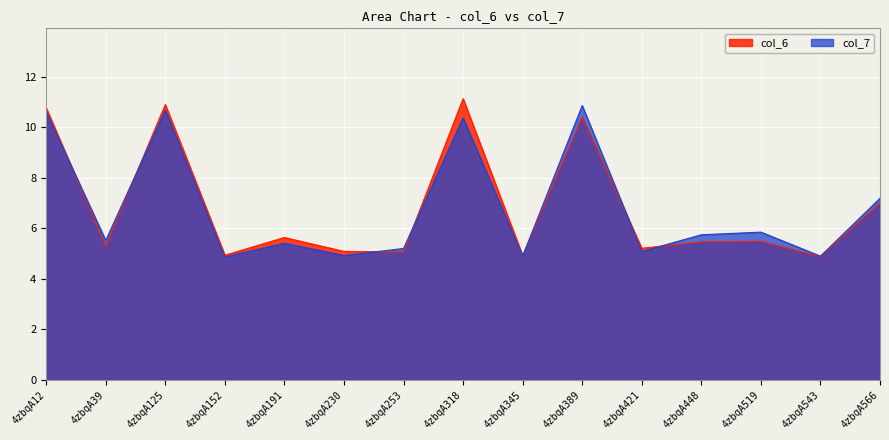

Which series has the widest spread of values?

col_6